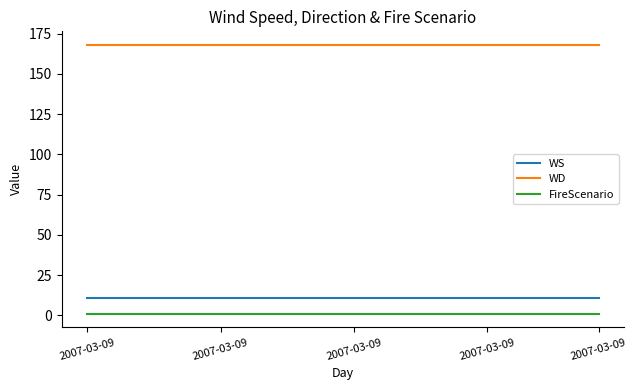

Which series has the largest total across all categories?

WD